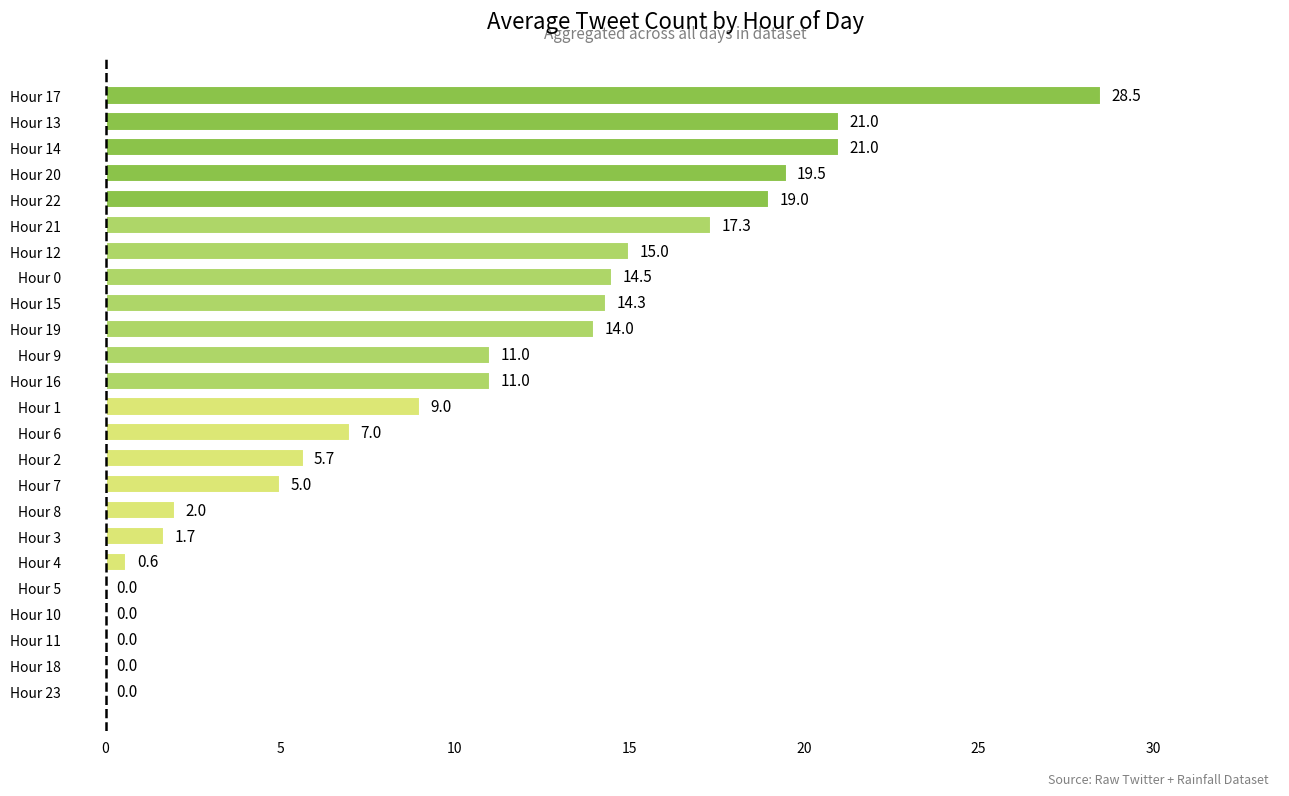

Are the bars horizontal?

Yes